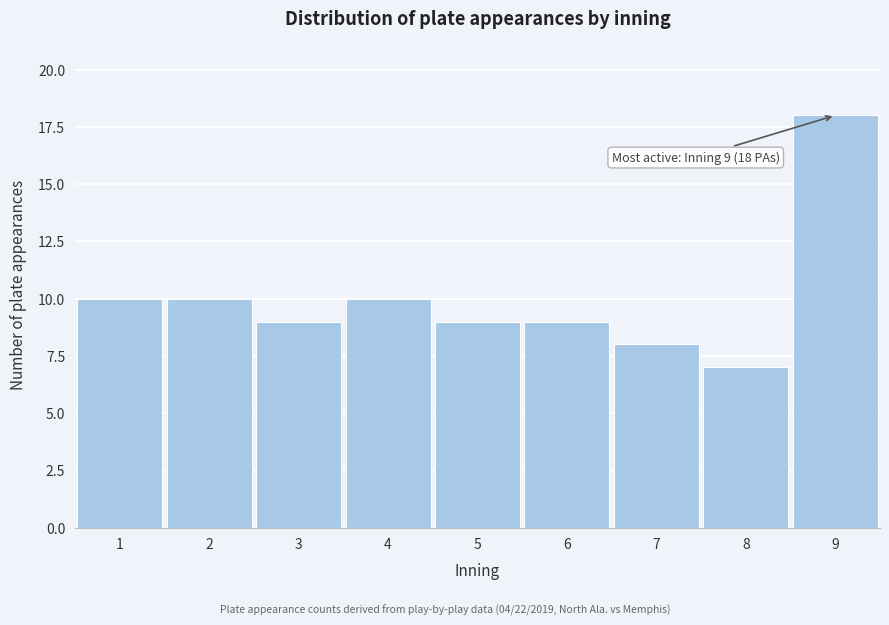

Reading right to left, extract all data points from this chart.

9=18	8=7	7=8	6=9	5=9	4=10	3=9	2=10	1=10